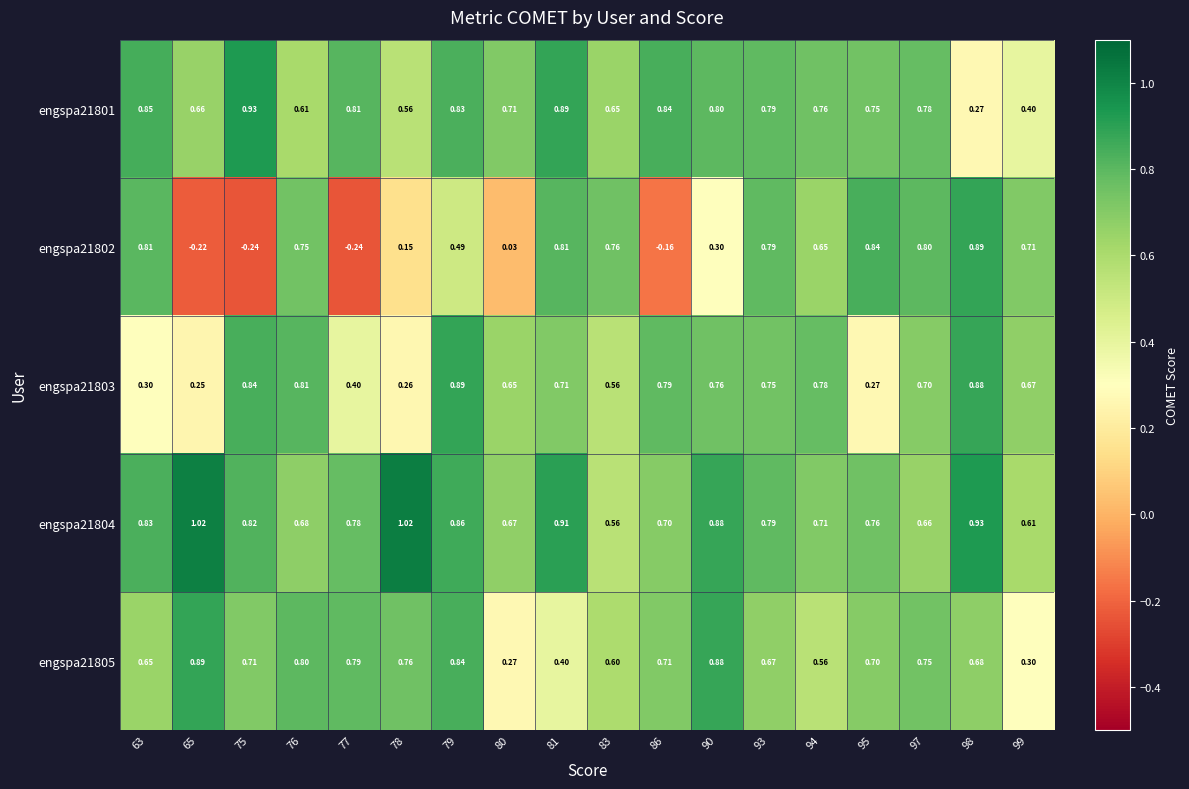

Is the value of engspa21804 at 81 greater than the value of engspa21805 at 94?

Yes